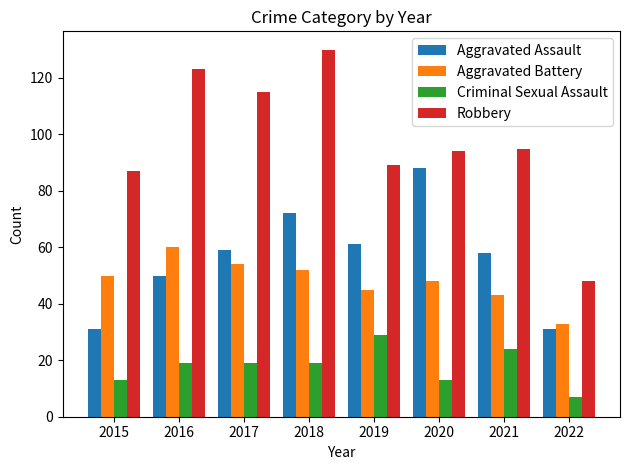

What is the difference between the maximum and minimum values in the Aggravated Battery series?

27